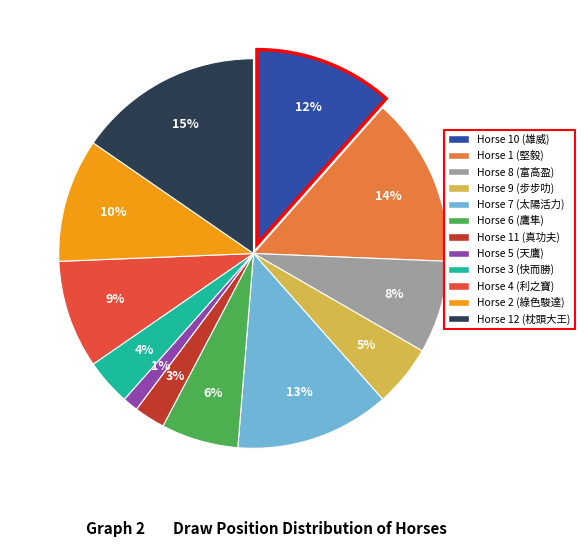

To the nearest percent, what is the average slice percentage?

8%